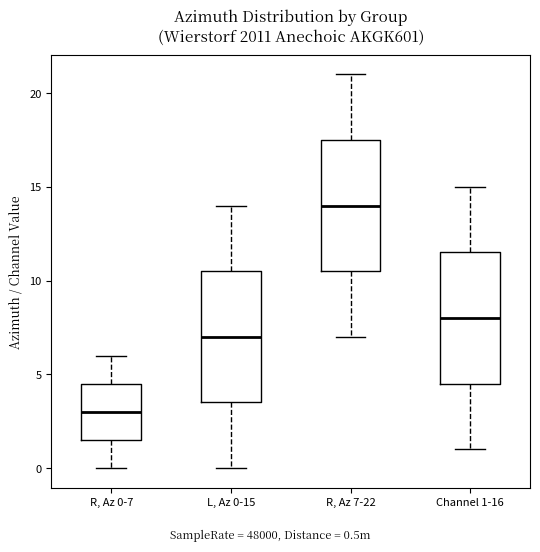

Where does the upper whisker of the box for Channel 1-16 end on the y-axis? The values are not printed on the chart, so give them approximately, as read against the axis.

15.0